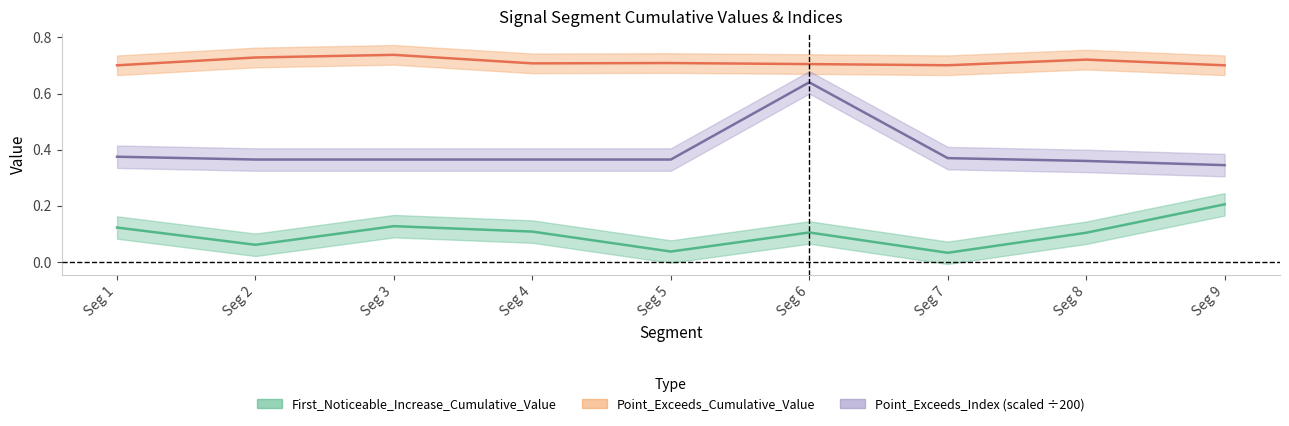

What are all the series names shown in the legend?

First_Noticeable_Increase_Cumulative_Value, Point_Exceeds_Cumulative_Value, Point_Exceeds_Index